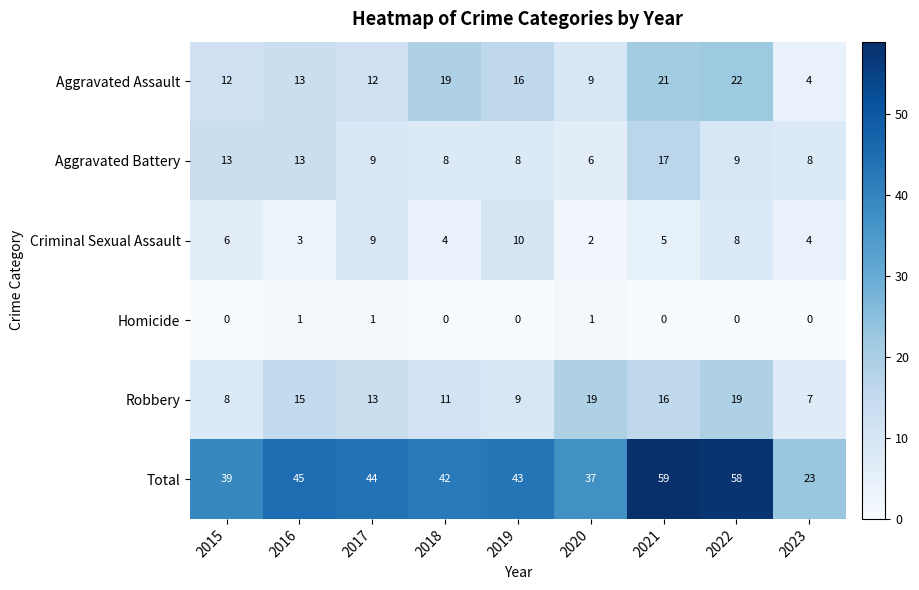

What is the difference between the highest and lowest values at 2020?

36